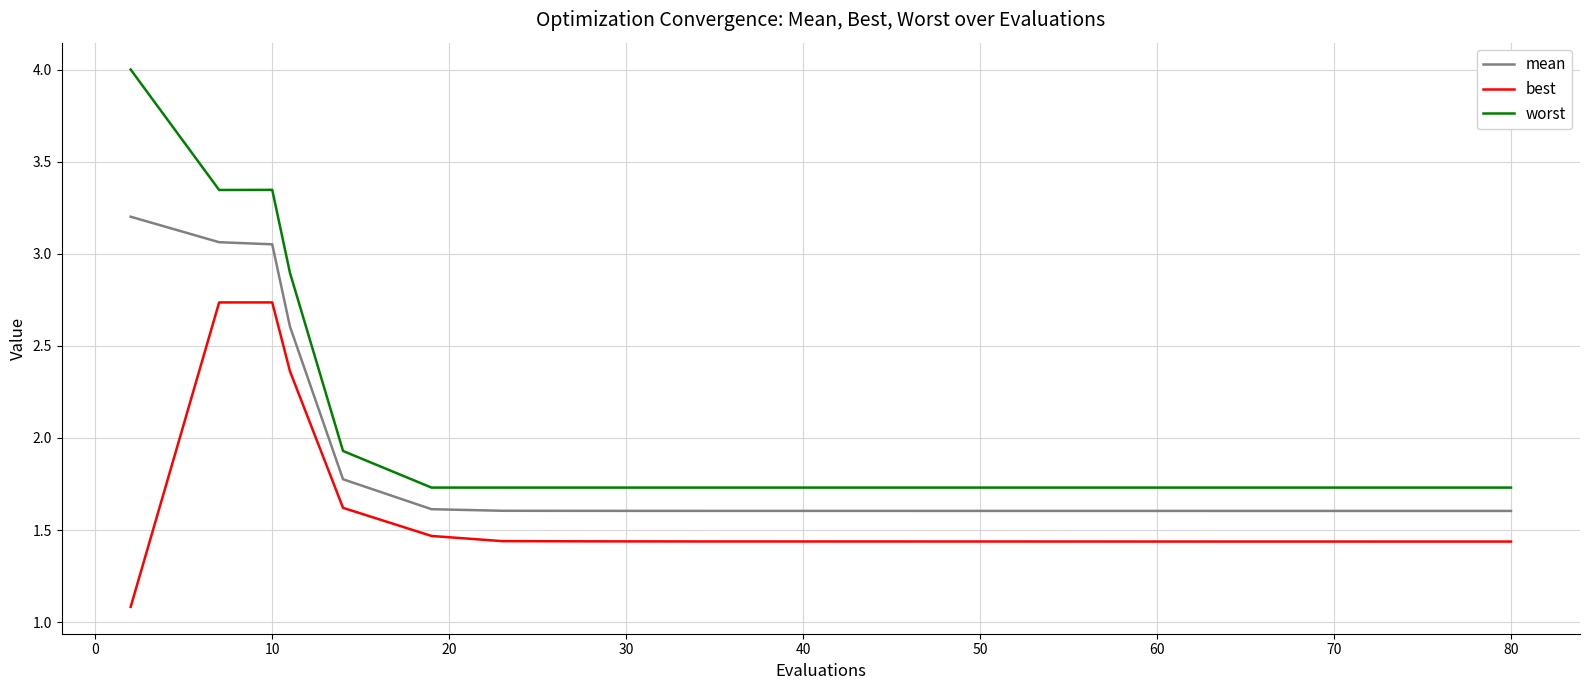

What is the greatest value displayed?

4.0